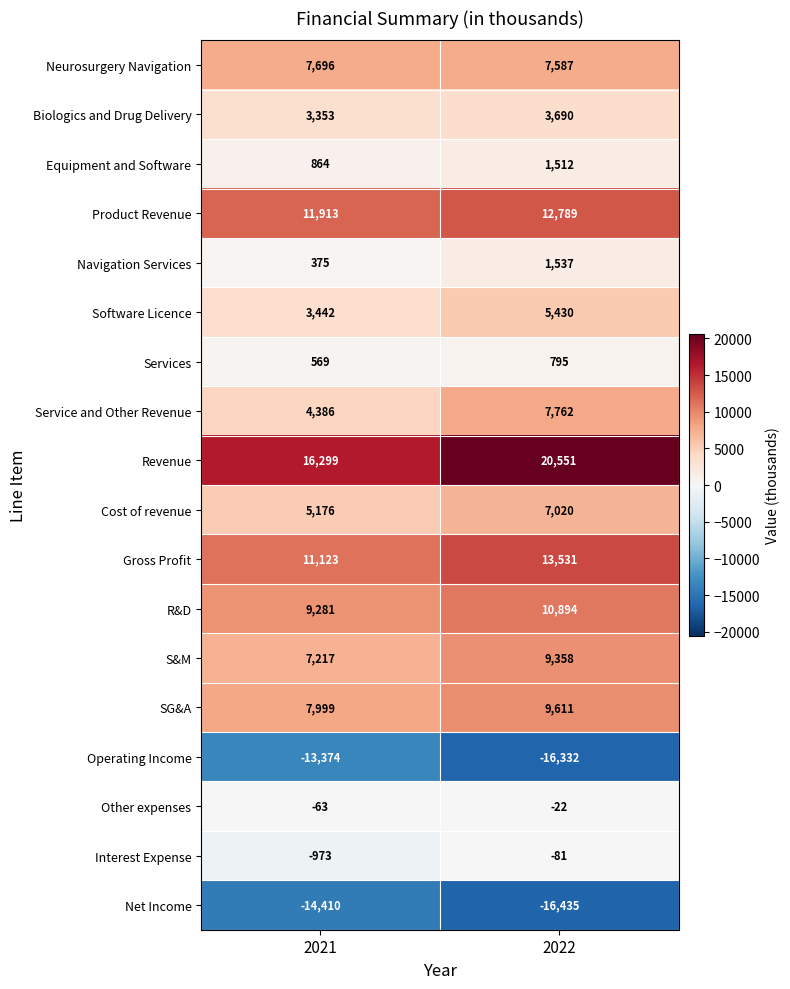

What is the sum of all Operating Income values?

-29706